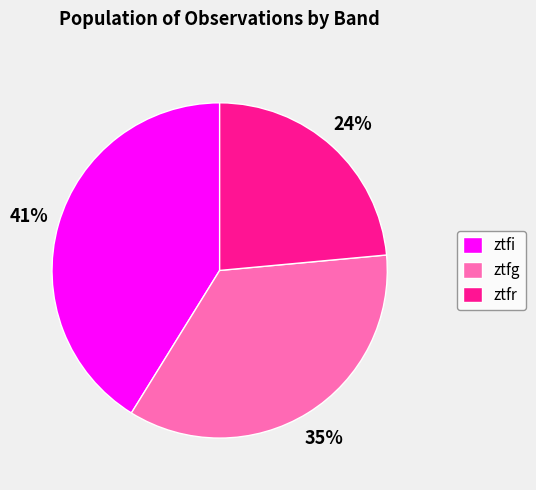

True or false: ztfi accounts for 41% of the total.

True